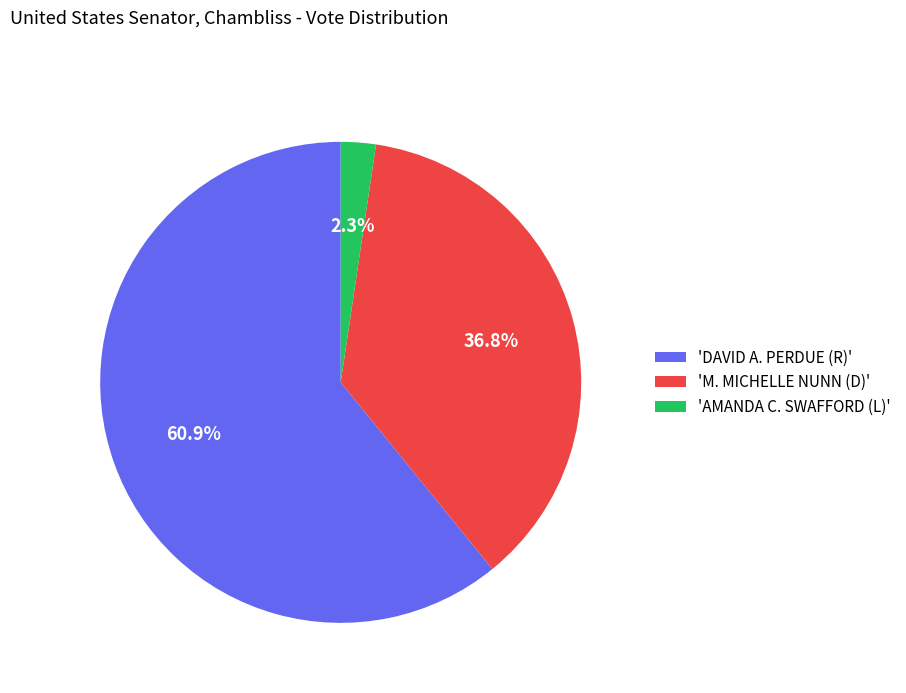

Rank the categories by value from highest to lowest.

'DAVID A. PERDUE (R)', 'M. MICHELLE NUNN (D)', 'AMANDA C. SWAFFORD (L)'